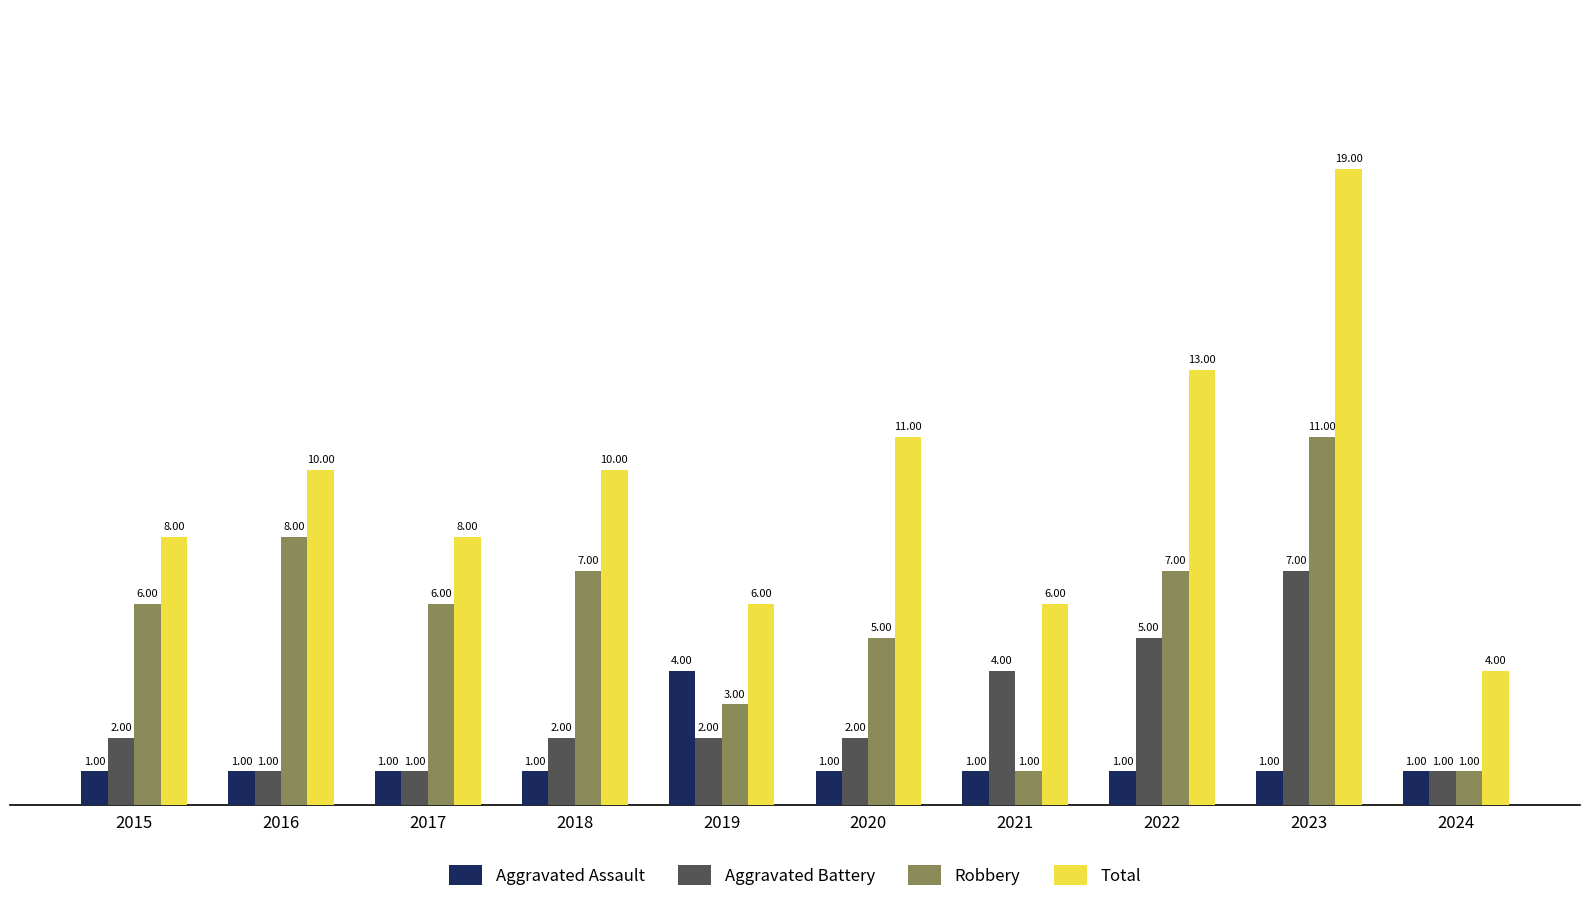

True or false: Total has a value of 16 at 2020.

False